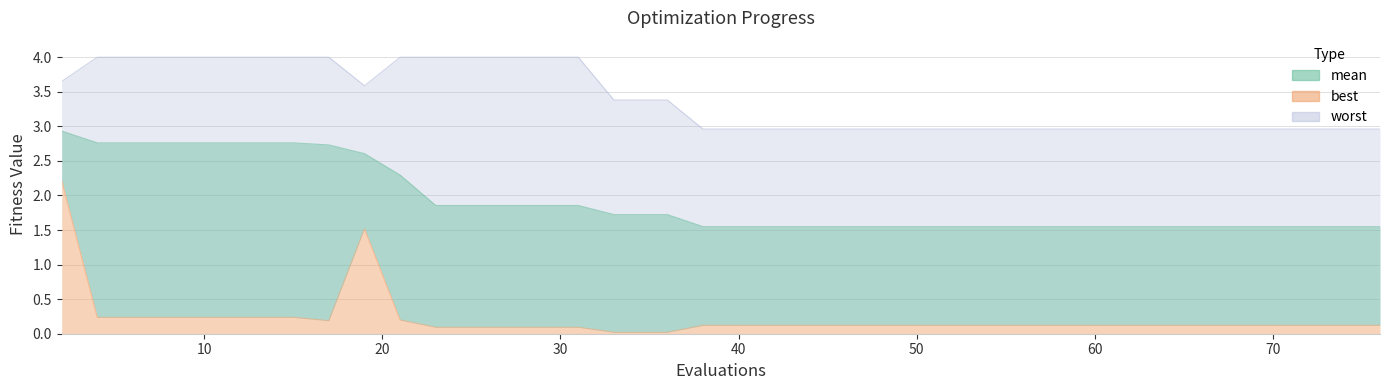

What is the difference between the maximum and minimum values in the mean series?

1.4